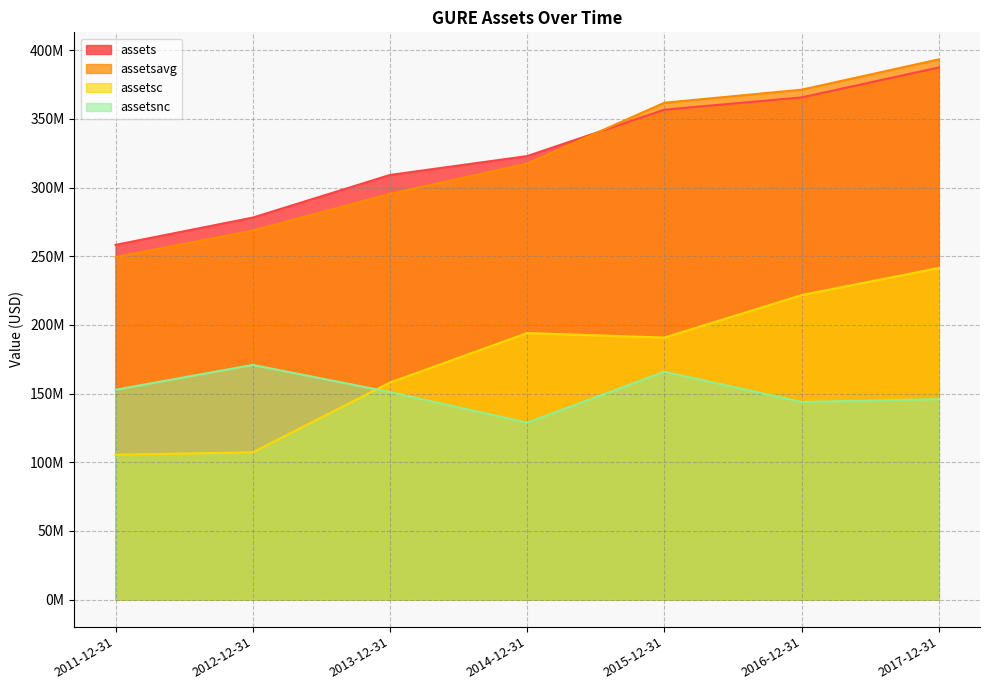

True or false: assets has more than 2 points higher than both neighbors.

False